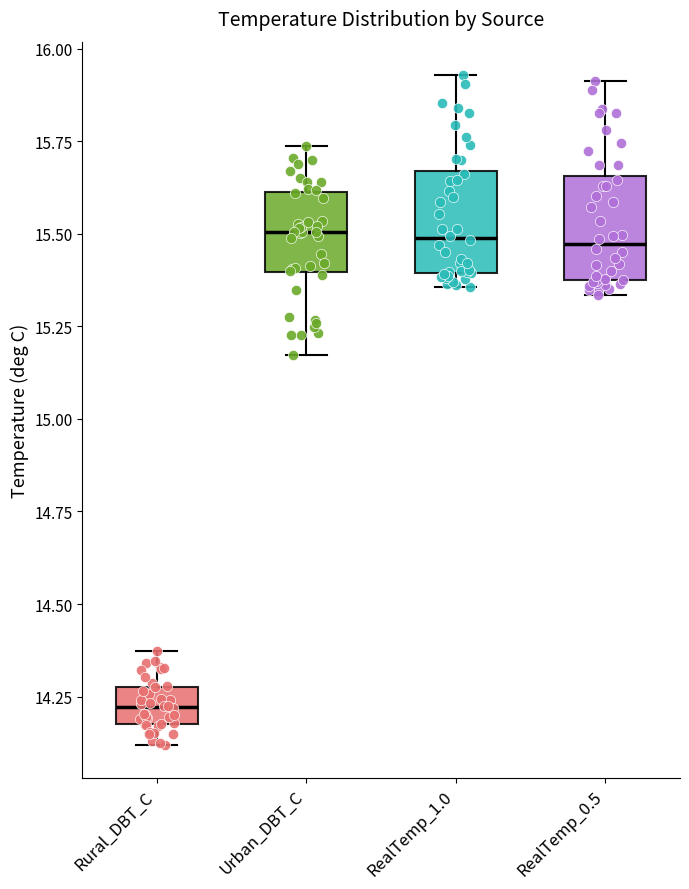

Where does the median line of the box for RealTemp_1.0 sit on the y-axis? The values are not printed on the chart, so give them approximately, as read against the axis.

15.50